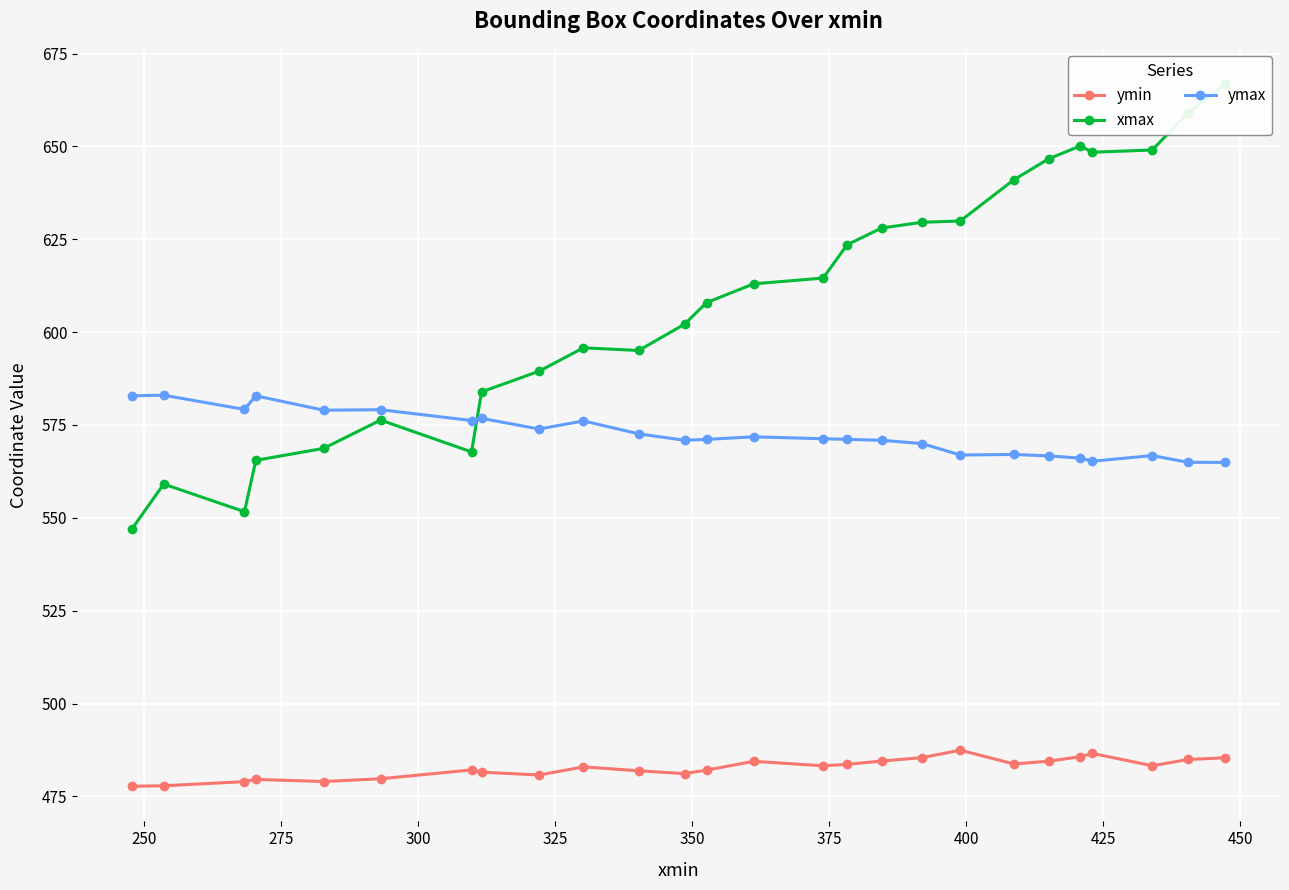

What is the highest value of the ymin series?

487.4